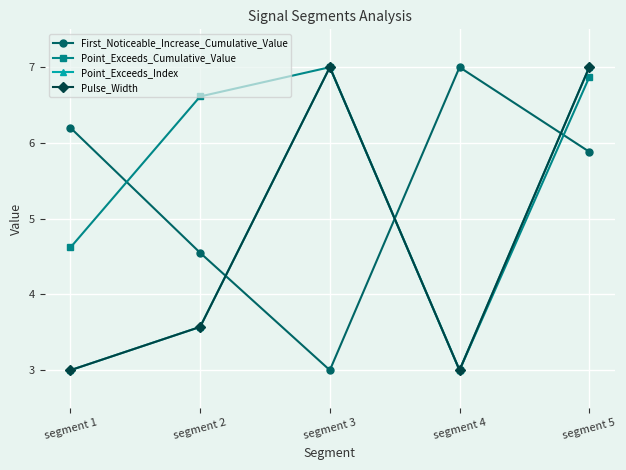

Where is the first local maximum for Point_Exceeds_Cumulative_Value?

segment 3